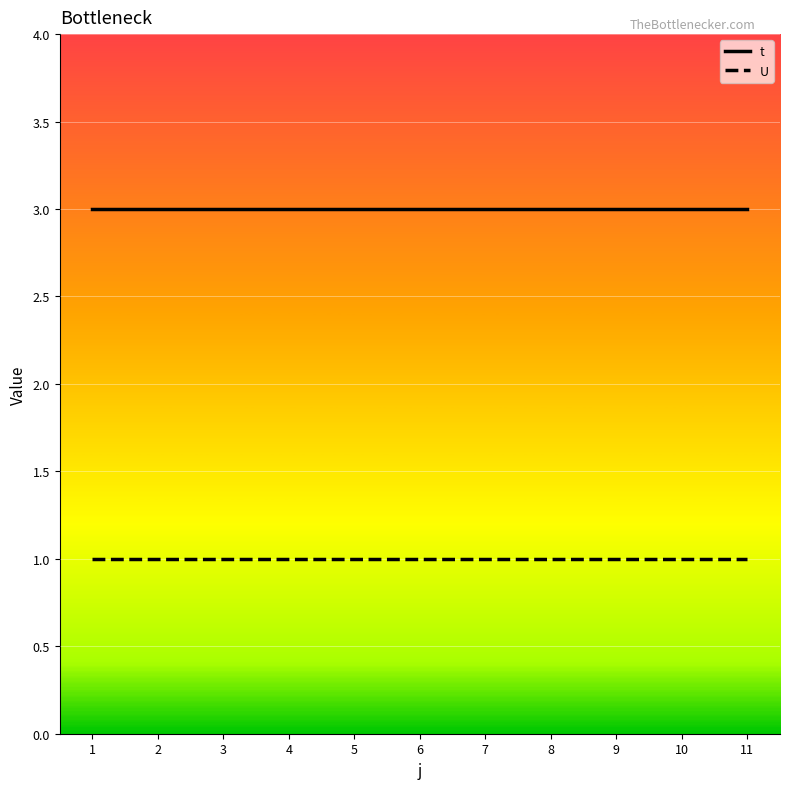

Rank the series by their average value, from lowest to highest.

U, t